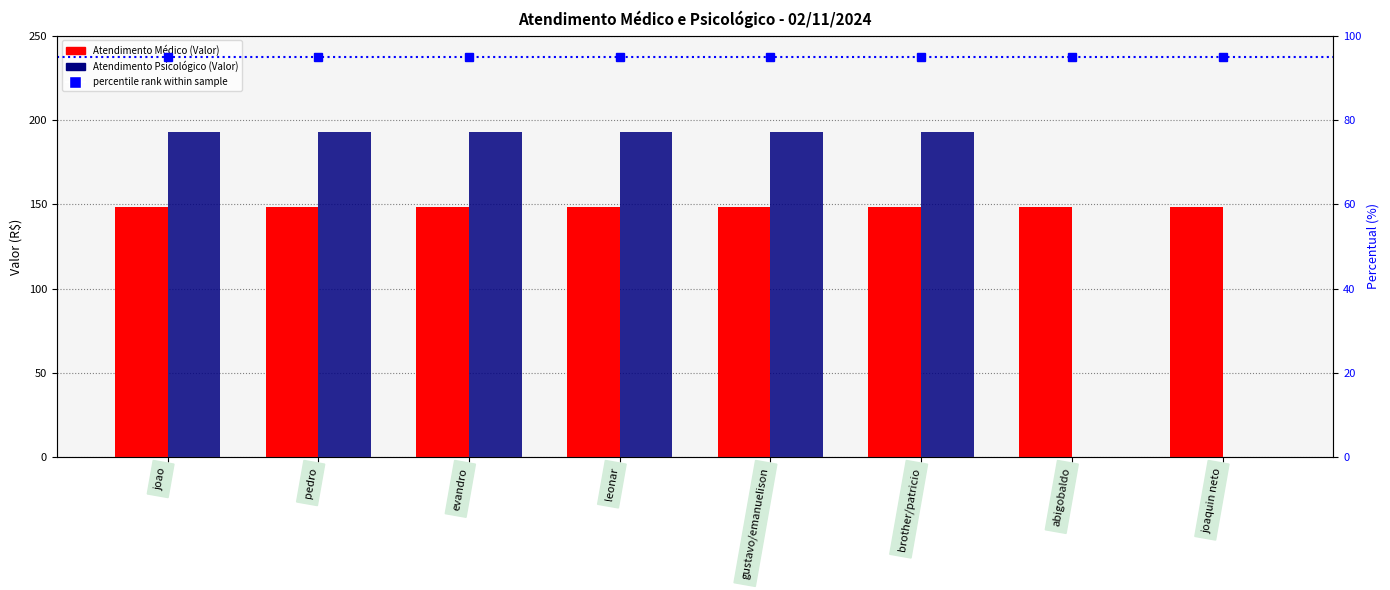

List the labels in order of value, largest first.

joao, pedro, evandro, leonar, gustavo/emanuelison, brother/patricio, abigobaldo, joaquin neto